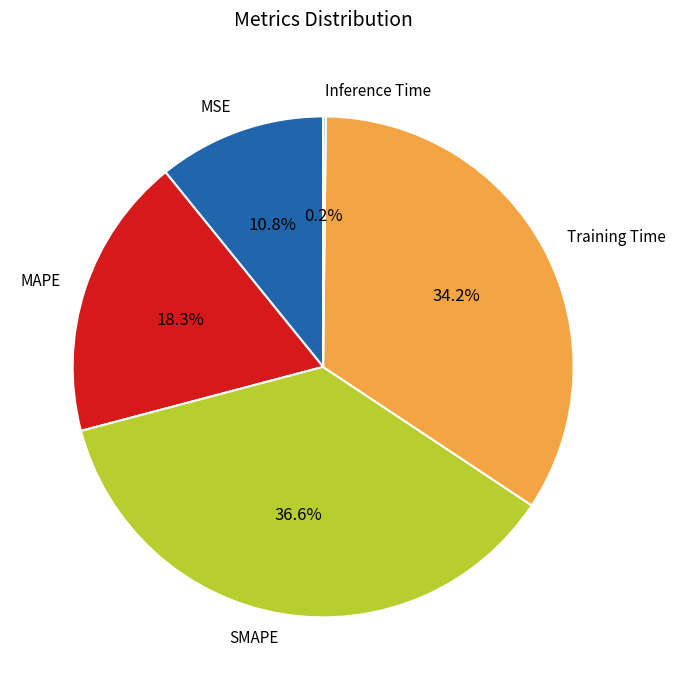

Is Training Time the majority of the pie?

No